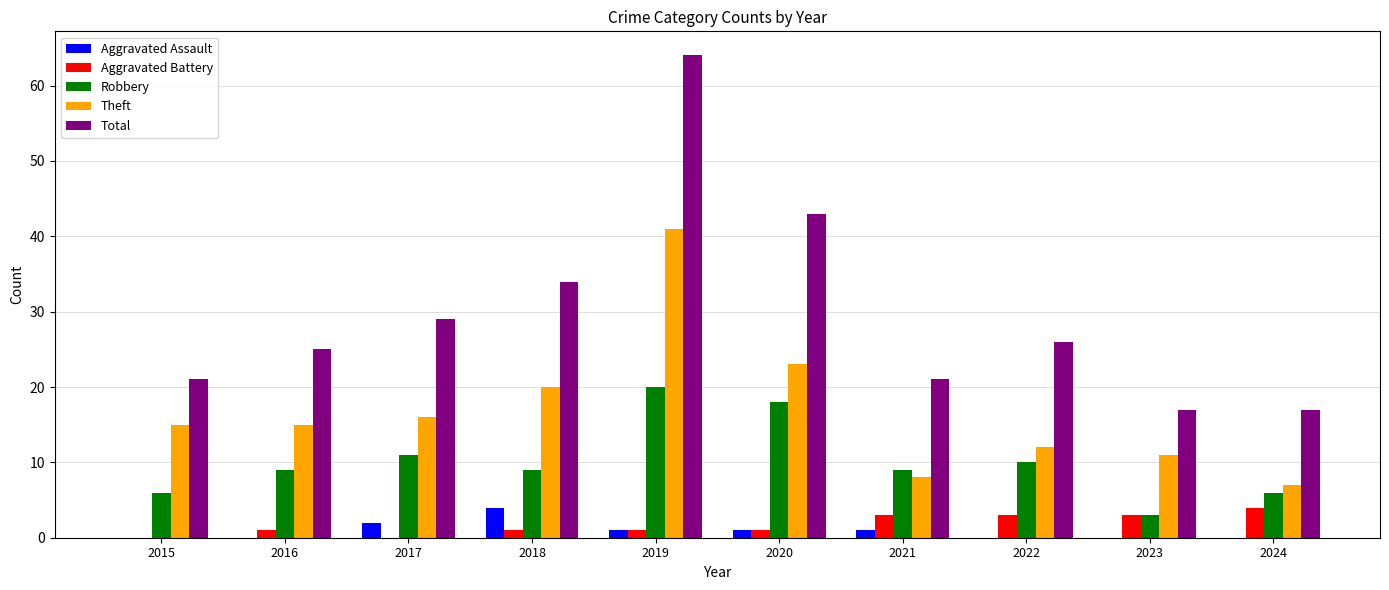

Where is Total nearest to the value 40?

2020